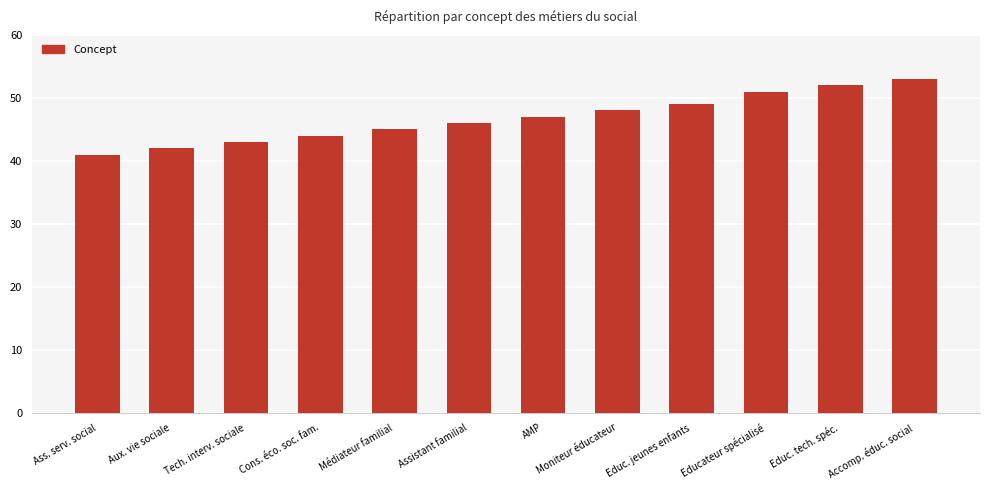

How many values are below 47?

6